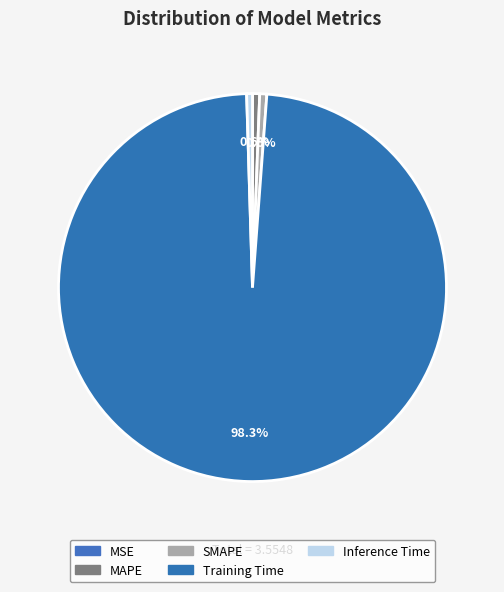

Rank the categories by value from highest to lowest.

Training Time, MAPE, SMAPE, Inference Time, MSE